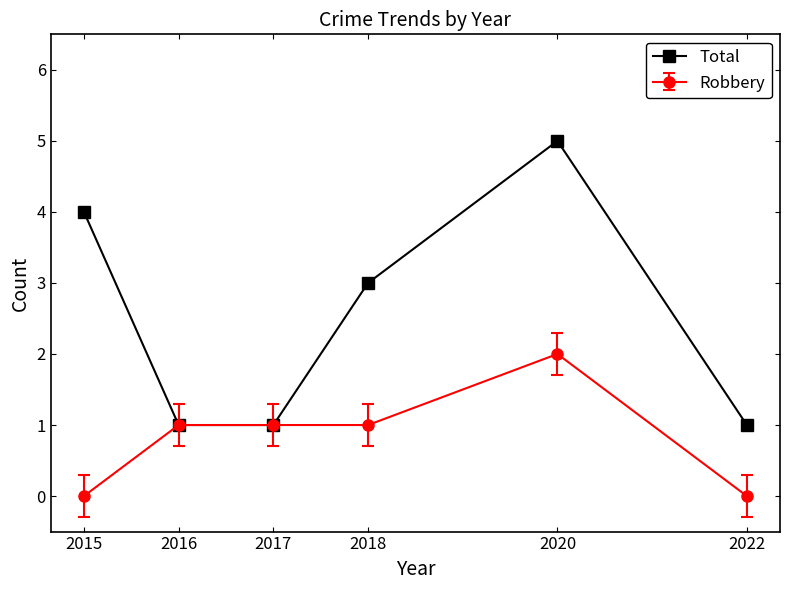

How many distinct data groups are displayed?

2